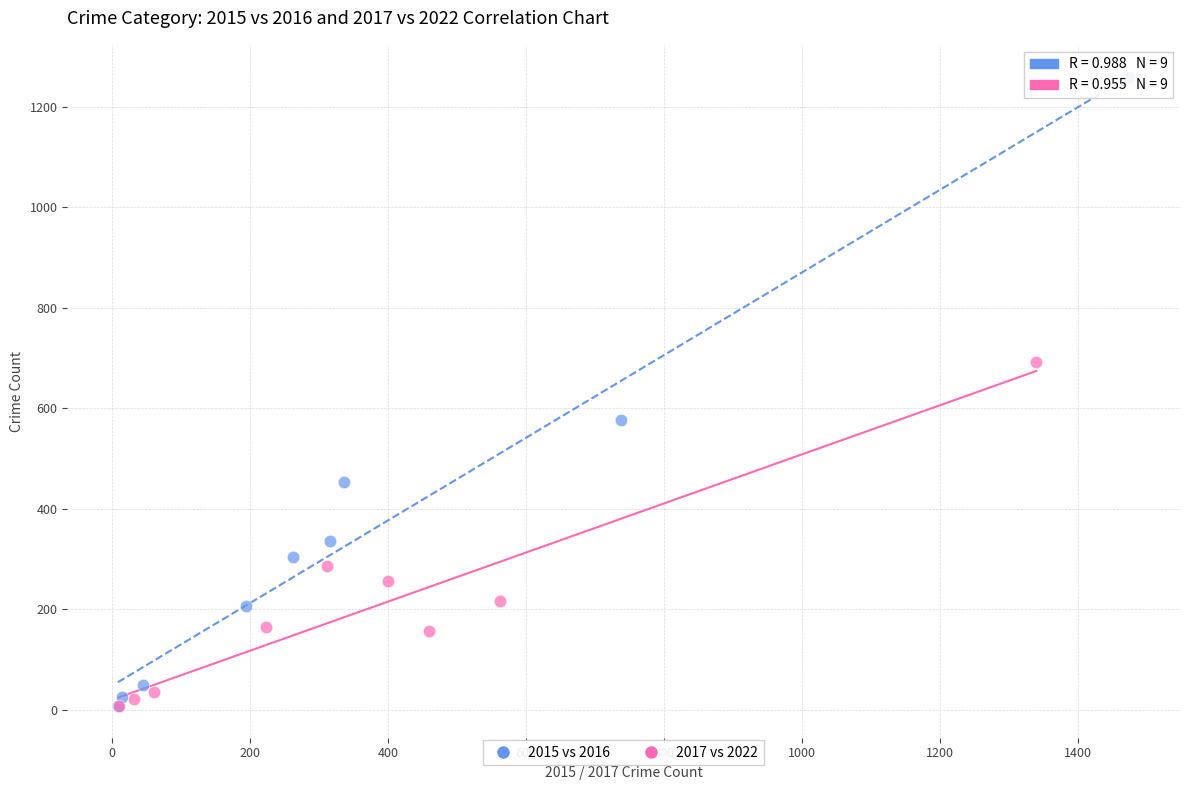

What are all the series names shown in the legend?

2015 vs 2016, 2017 vs 2022